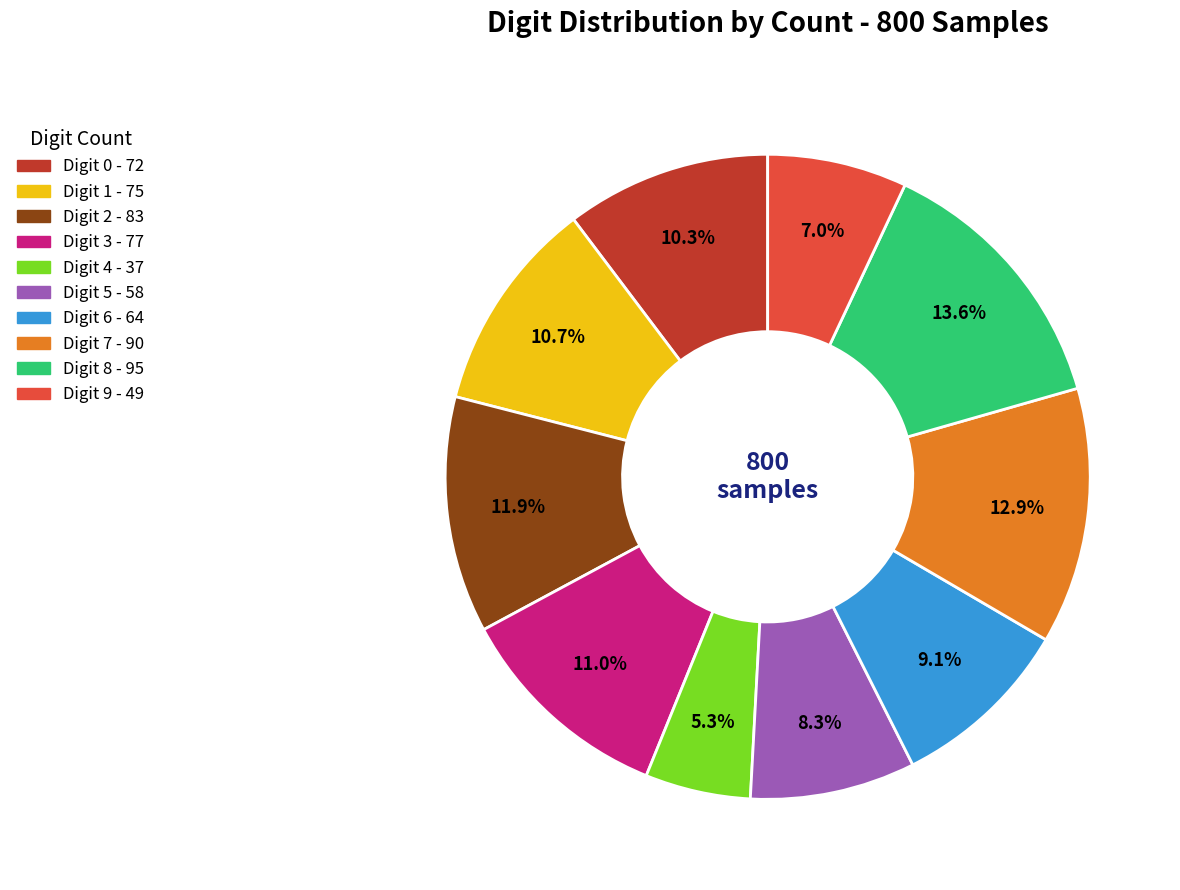

Count the number of slices in the pie.

10